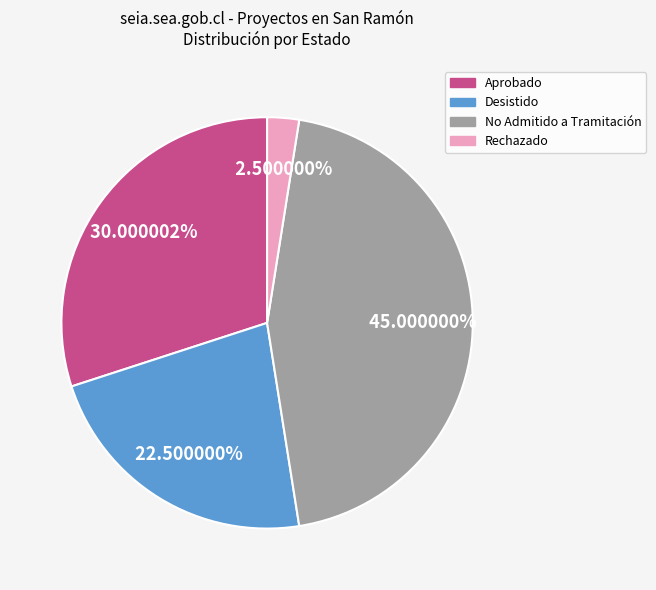

Rank the categories by value from lowest to highest.

Rechazado, Desistido, Aprobado, No Admitido a Tramitación